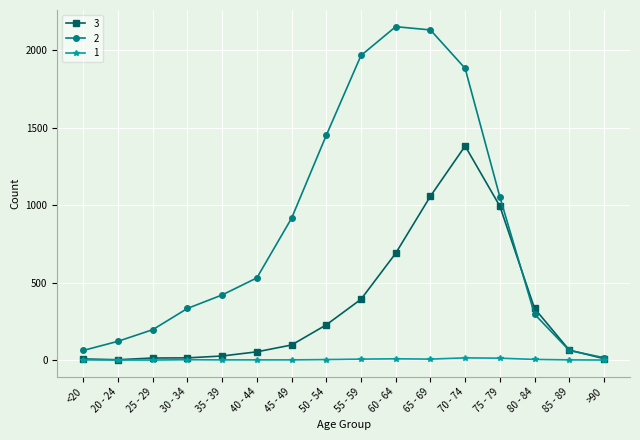

Does the chart have visible grid lines?

Yes